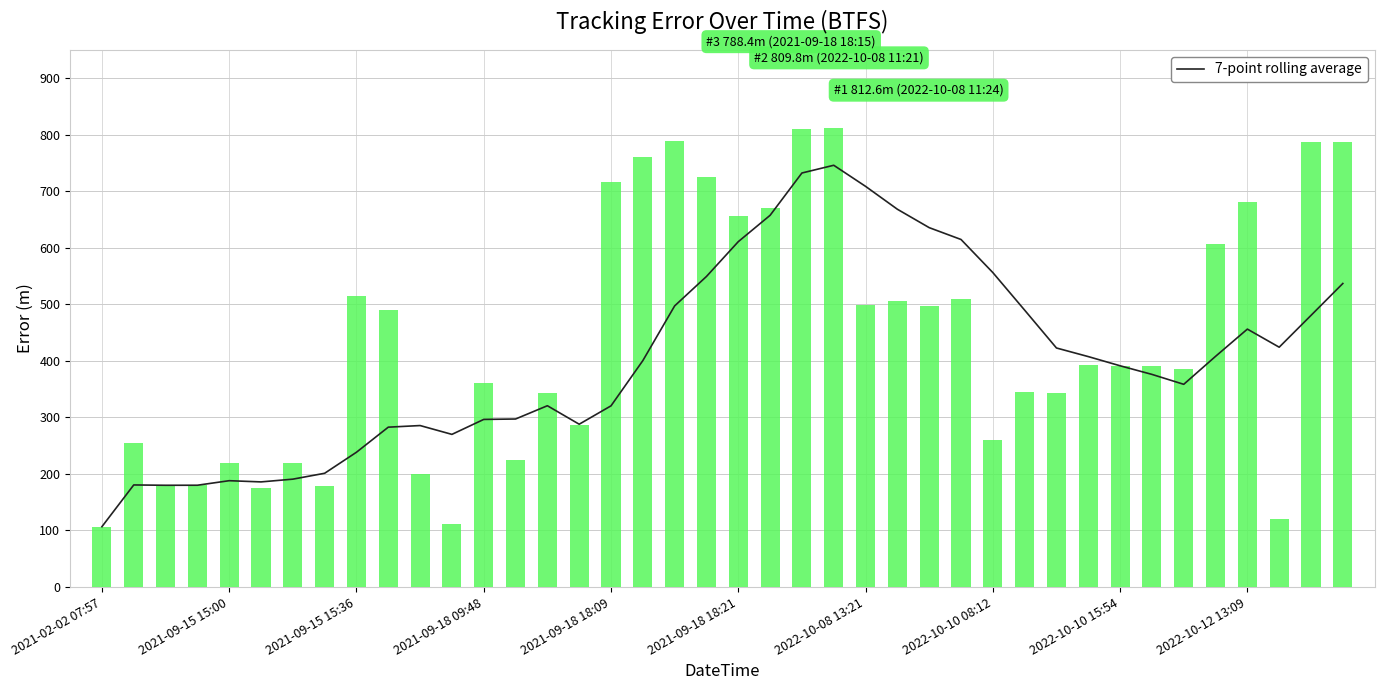

Reading left to right, what are all the values shown in this chart?

7-point rolling average: 106.7	180.6	180.0	180.1	188.1	185.9	190.8	201.2	238.4	282.8	285.6	270.0	296.5	297.2	320.7	288.0	320.5	400.4	497.2	549.3	610.9	657.5	732.3	746.0	708.7	668.2	635.7	614.7	556.2	489.7	422.8	407.6	391.3	376.1	358.5	408.0	456.2	424.2	480.5	536.9
error_m: 106.7	254.4	178.8	180.3	220.2	175.3	220.0	179.5	514.9	489.3	200.3	110.9	360.5	225.1	343.8	285.9	717.0	760.0	788.4	725.0	656.0	670.1	809.8	812.6	499.0	505.0	497.2	509.4	260.4	344.6	344.0	392.4	391.3	390.7	386.3	606.8	681.9	120.1	786.3	786.3